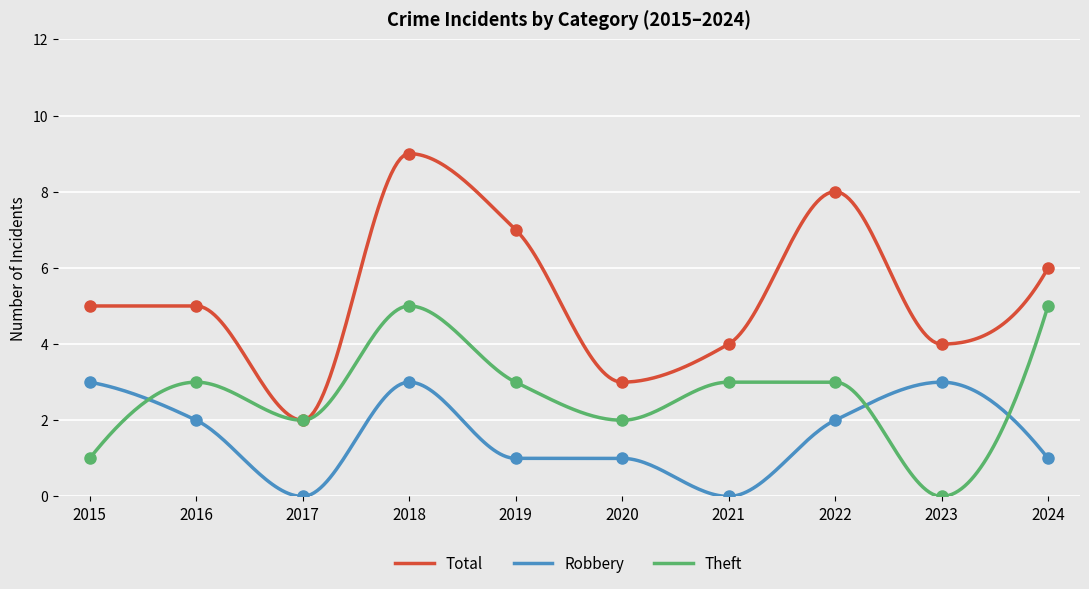

How many times do Theft and Robbery cross each other?

3